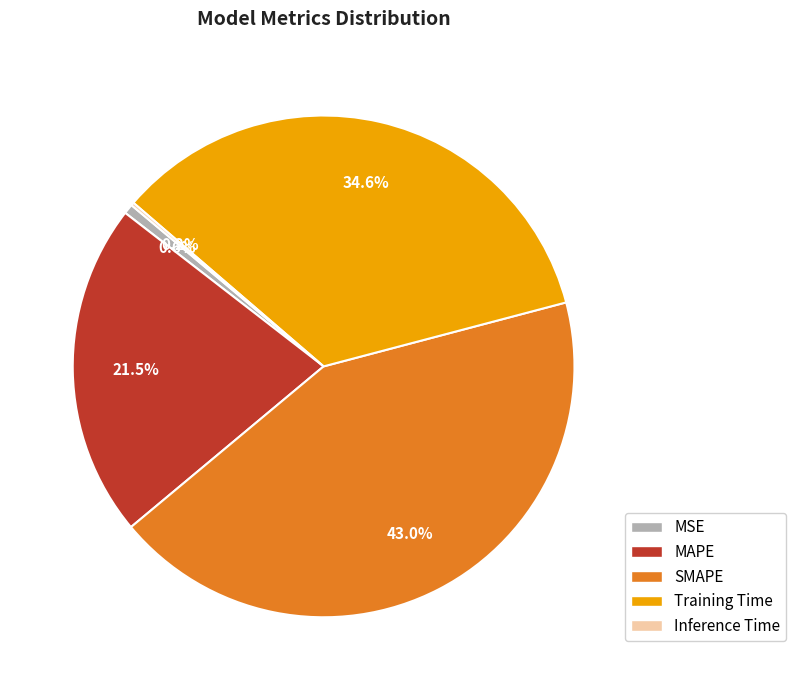

To the nearest percent, what is the difference between the largest and smallest slice percentages?

43%